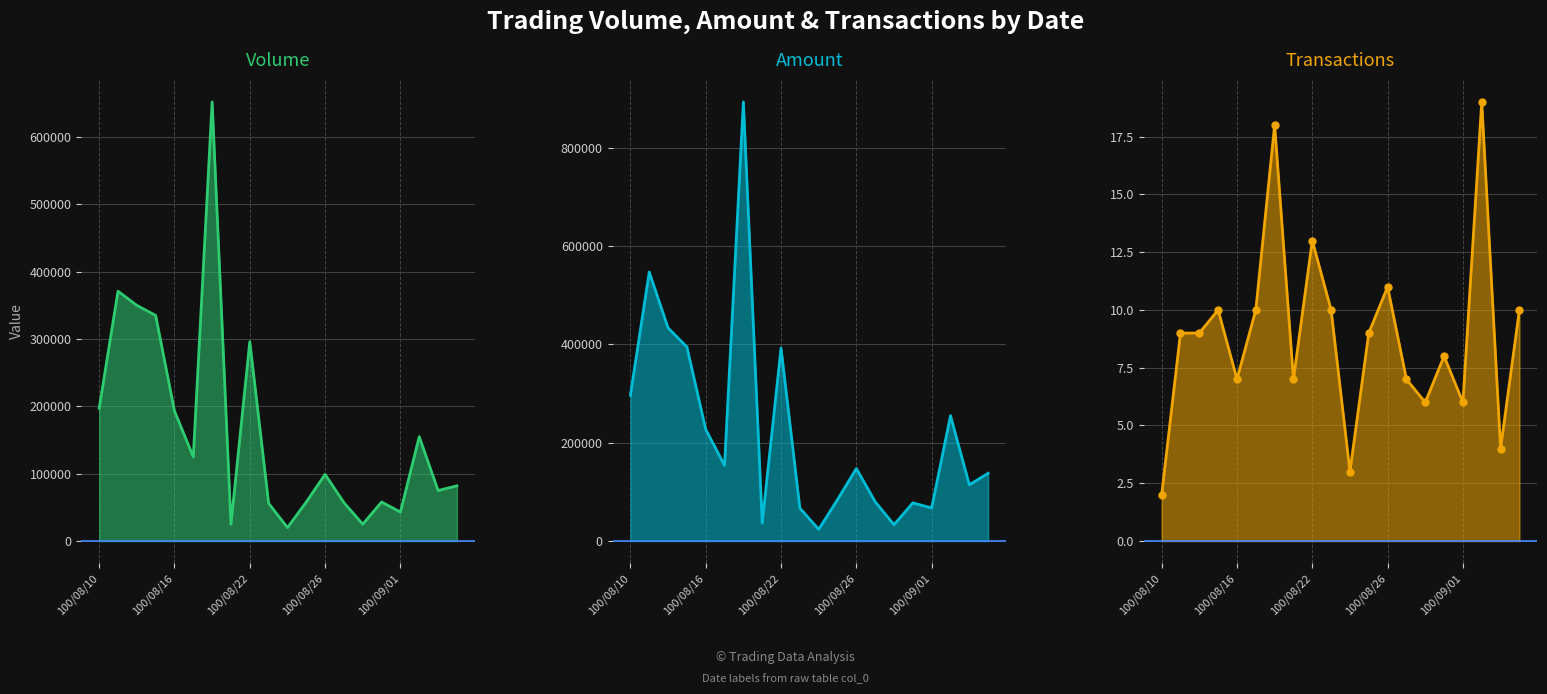

Where is Amount (col_2) nearest to the value 458455?

100/08/12